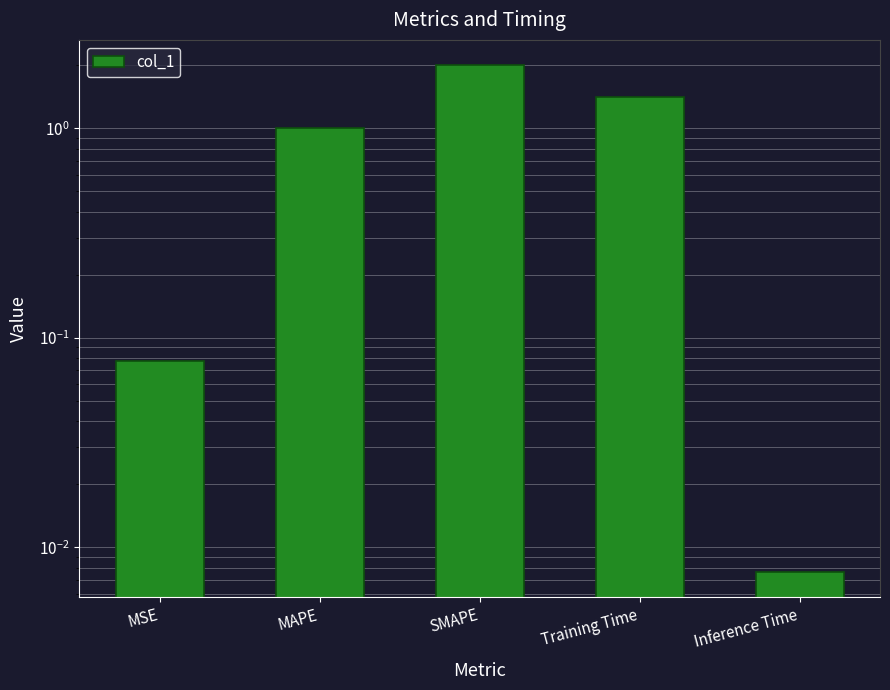

What is the average value?

0.9